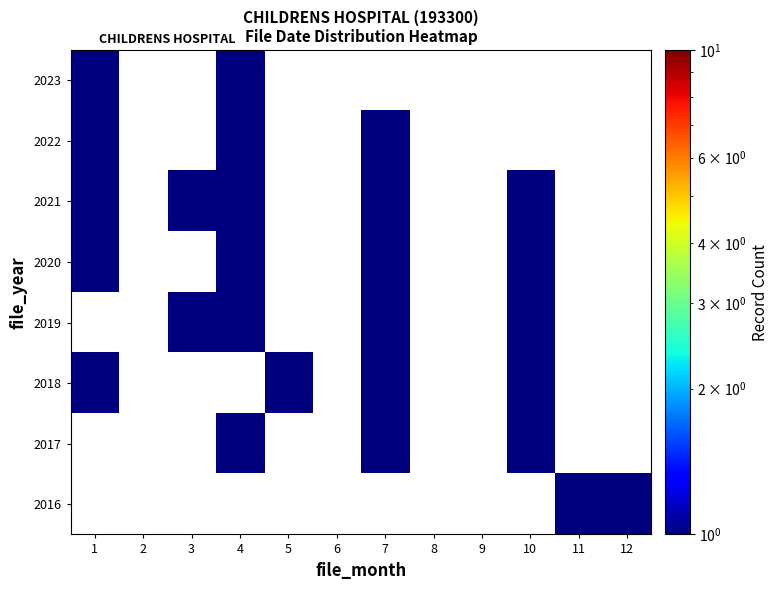

The value of 2020 at 1 is 0.3. True or false?

False